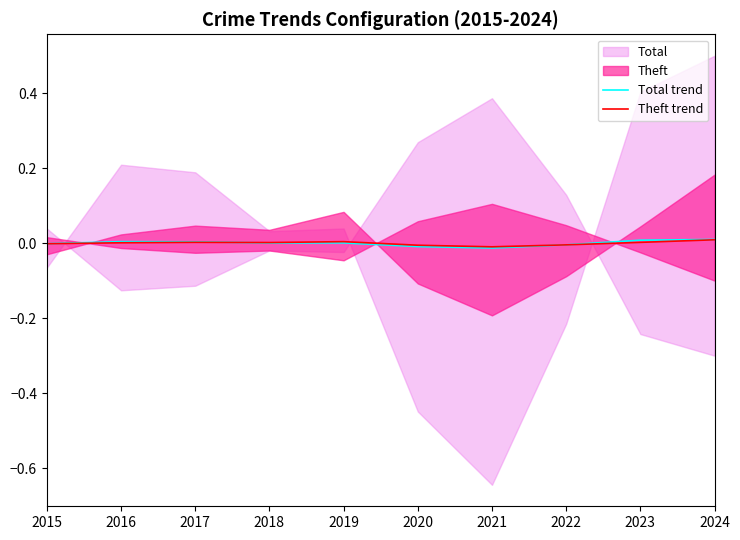

How many positive values does the Theft trend series have?

6